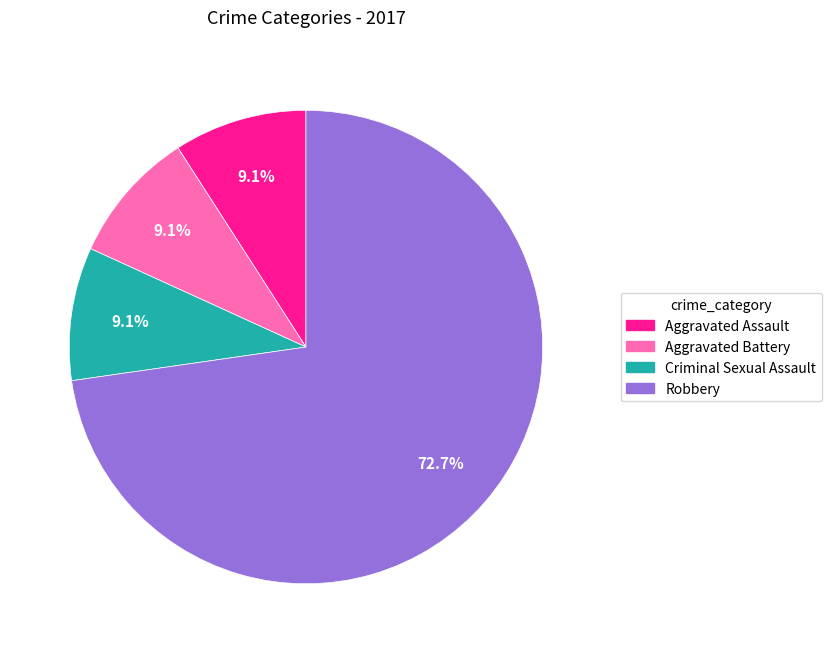

Approximately how many times larger is the value at Aggravated Assault compared to Aggravated Battery?

1.0